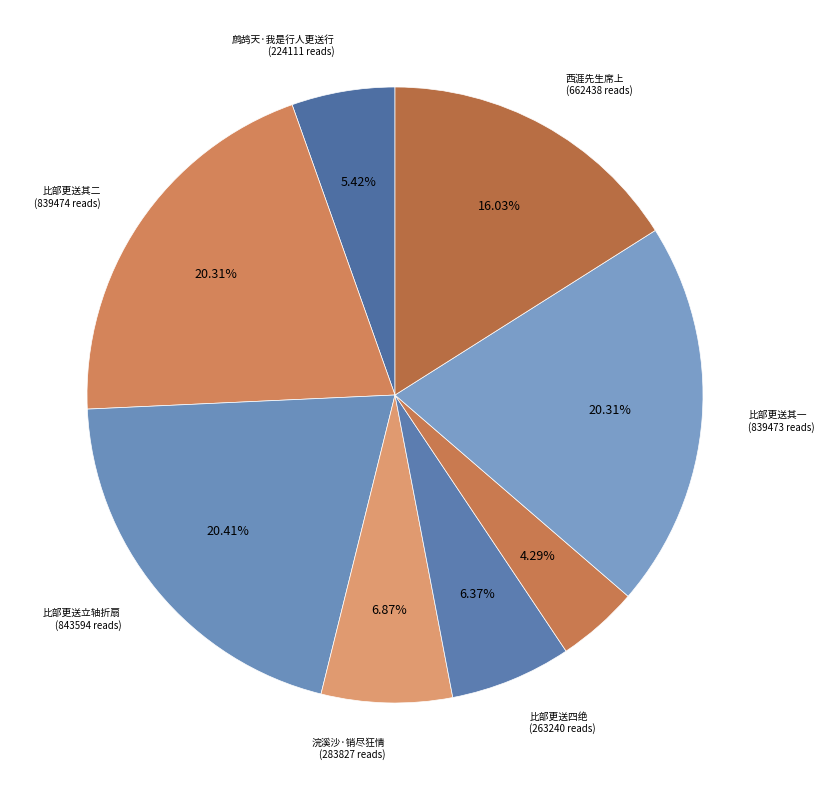

How many segments does this pie chart have?

8